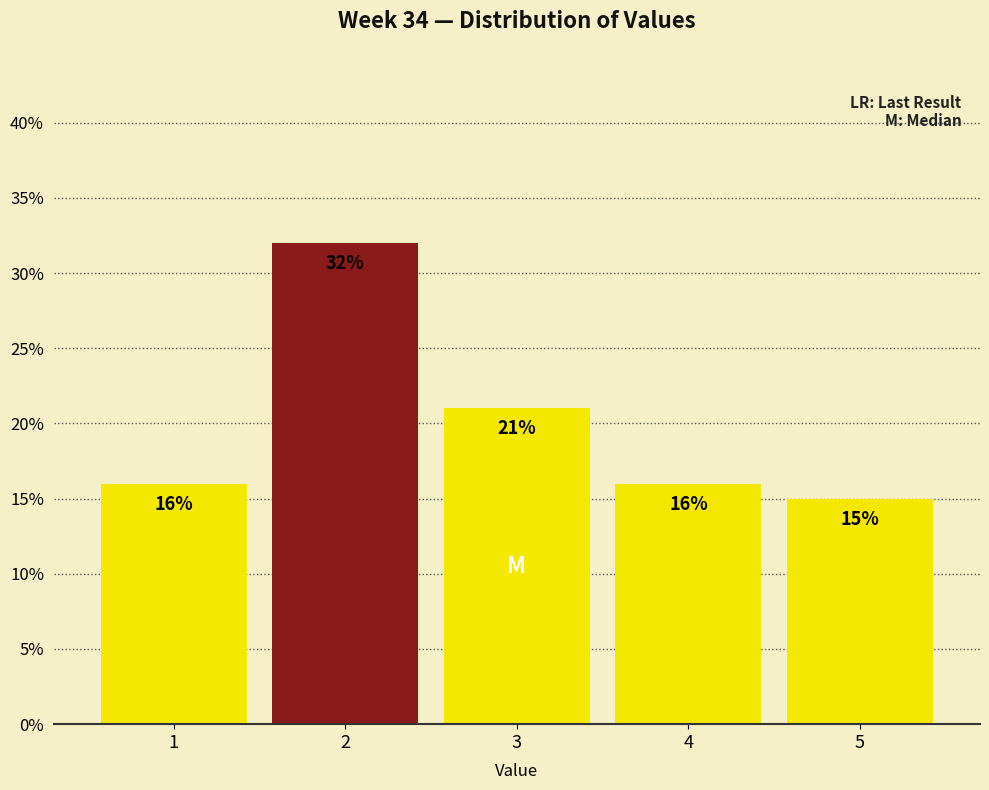

Reading left to right, list every bar in this chart as the range it spans on the x-axis followed by its height.

0.5 to 1.5: 16
1.5 to 2.5: 32
2.5 to 3.5: 21
3.5 to 4.5: 16
4.5 to 5.5: 15